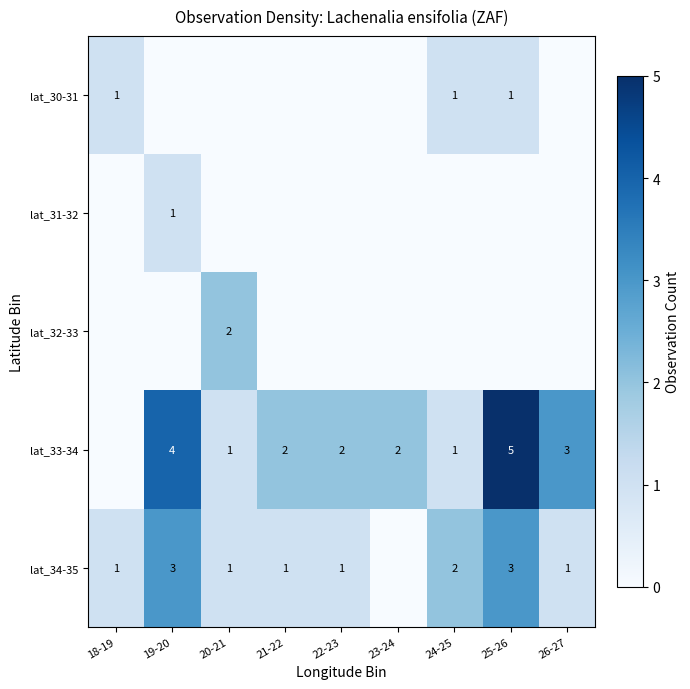

The value of lat_33-34 at 25-26 is 3. True or false?

False